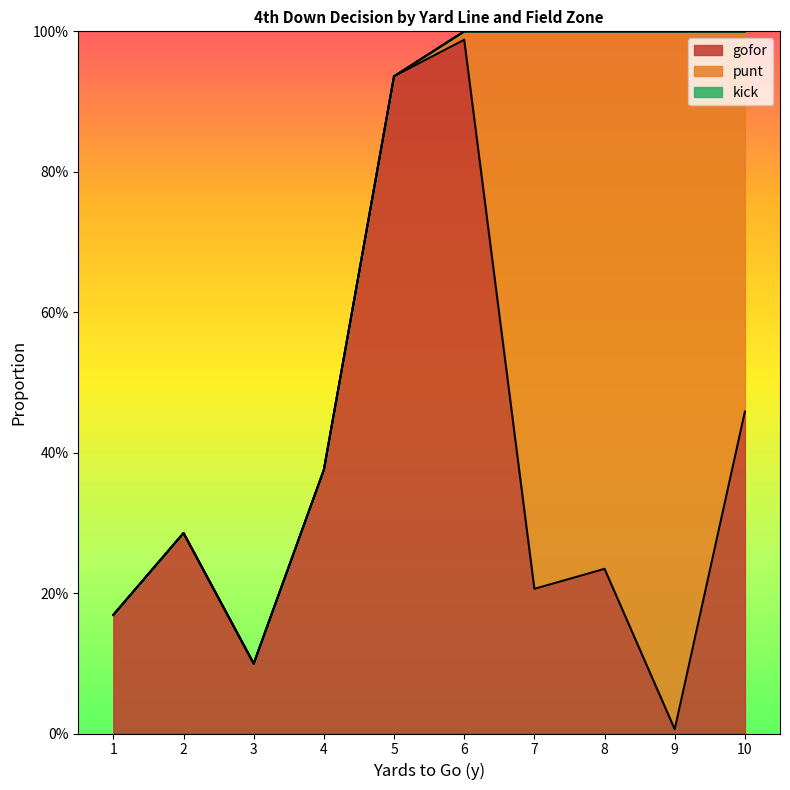

Reading left to right, what are all the values shown in this chart?

gofor: 0.2	0.3	0.1	0.4	0.9	1.0	0.2	0.2	0.0	0.5
punt: 0.0	0.0	0.0	0.0	0.0	0.0	0.8	0.8	1.0	0.5
kick: 0.0	0.0	0.0	0.0	0.0	0.0	0.0	0.0	0.0	0.0